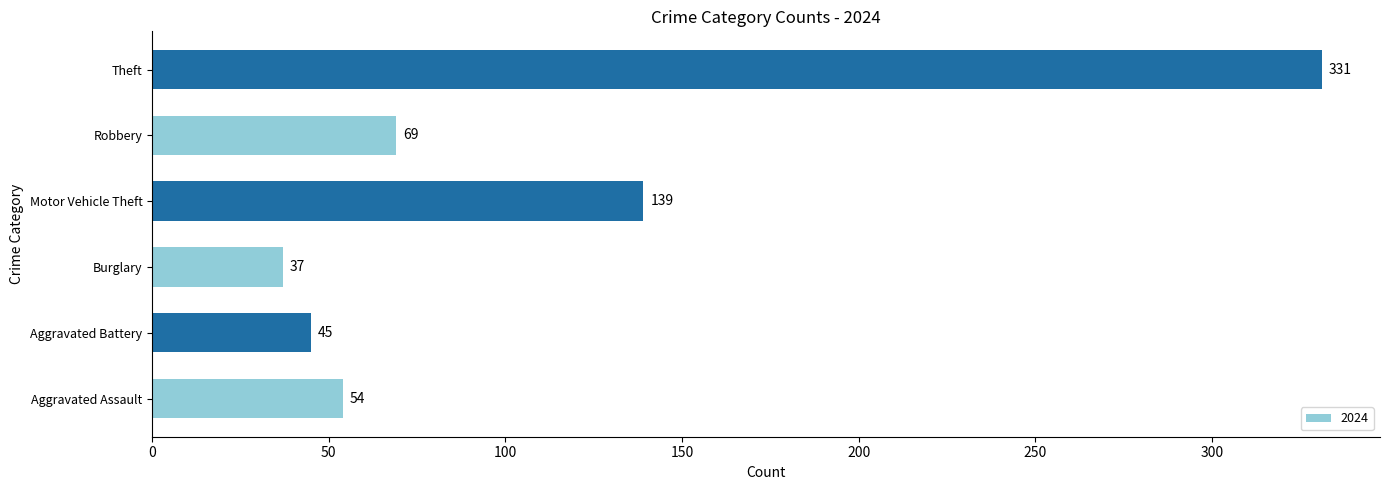

What is the greatest value displayed?

331